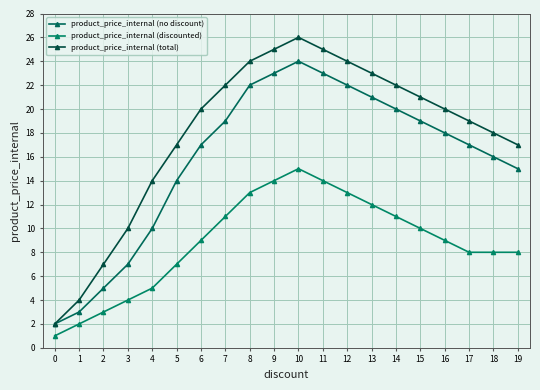

How many lines are shown in the chart?

3